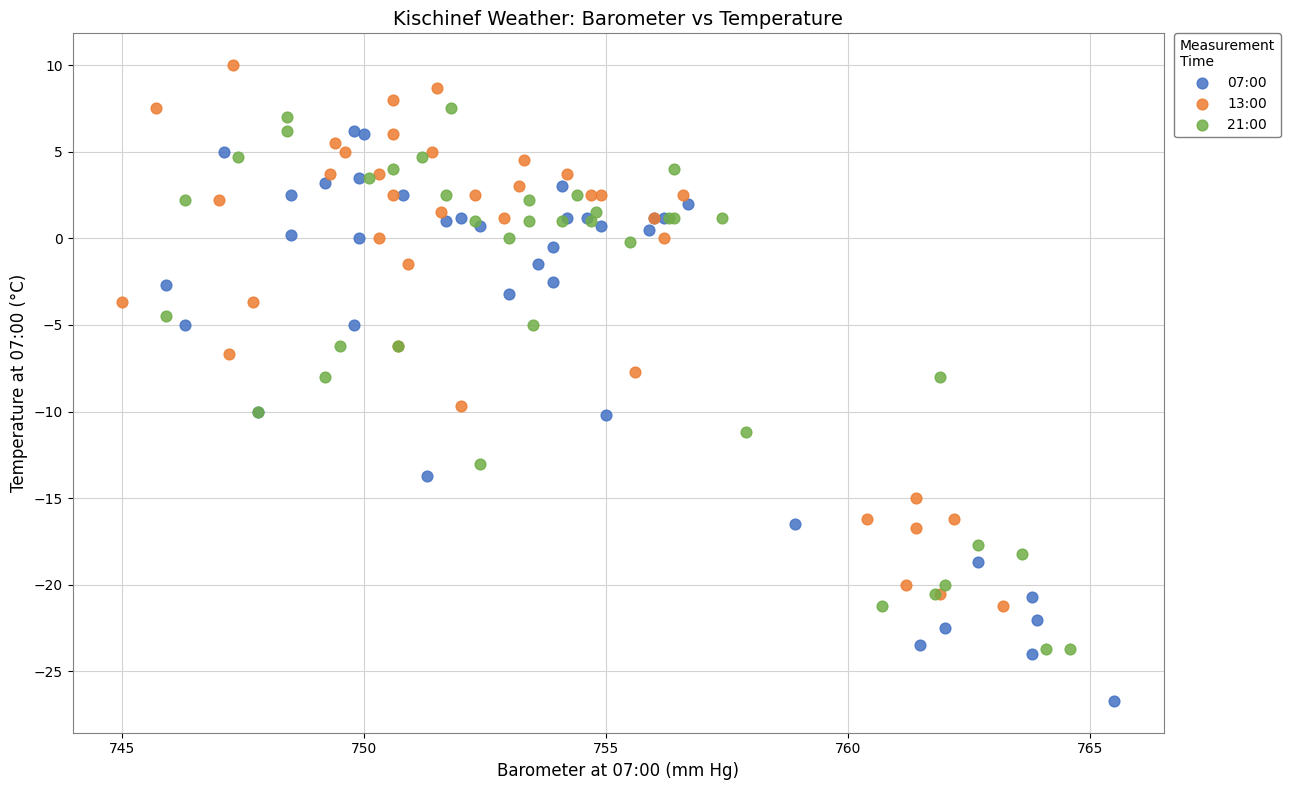

Which series reaches the minimum Y coordinate?

07:00